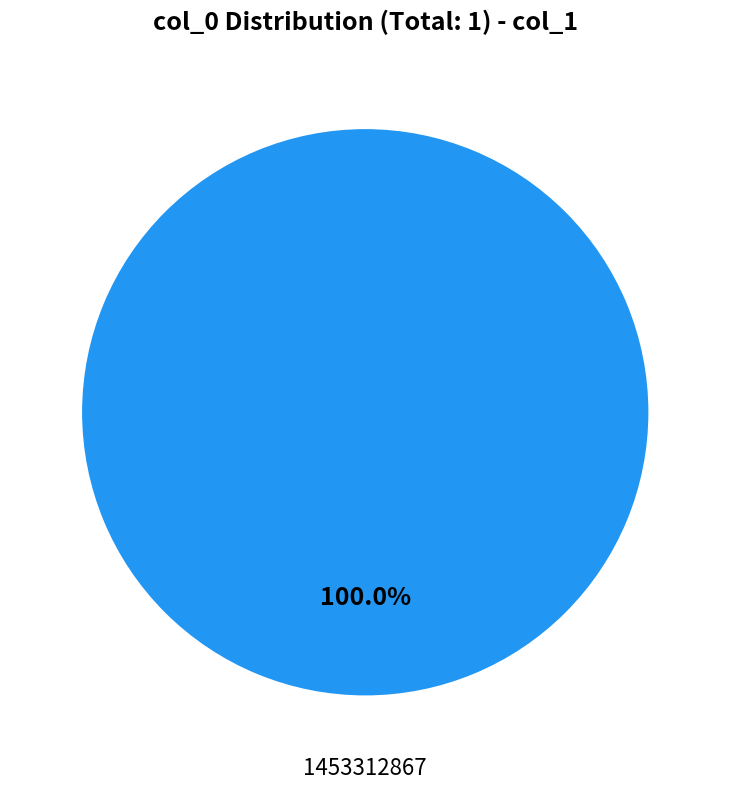

Does any single category account for the majority?

Yes